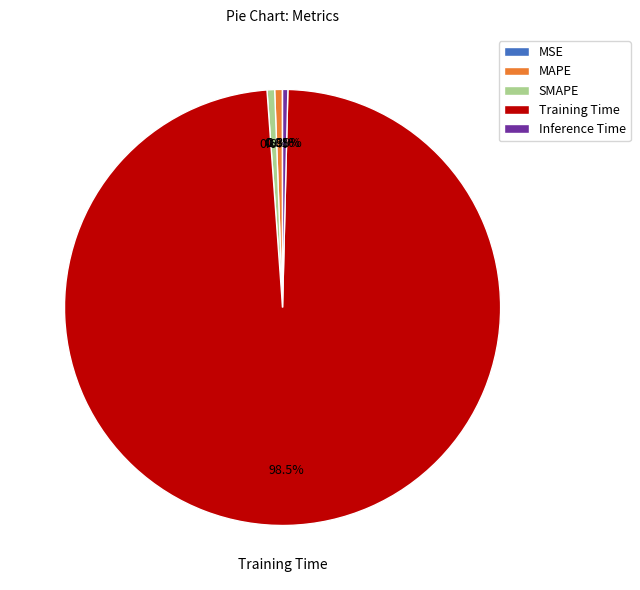

What is the majority slice?

Training Time